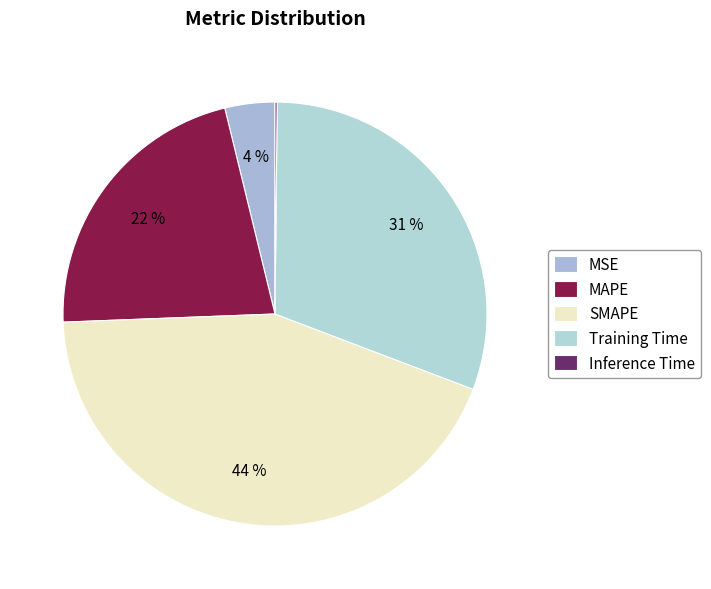

Which slice is the largest?

SMAPE